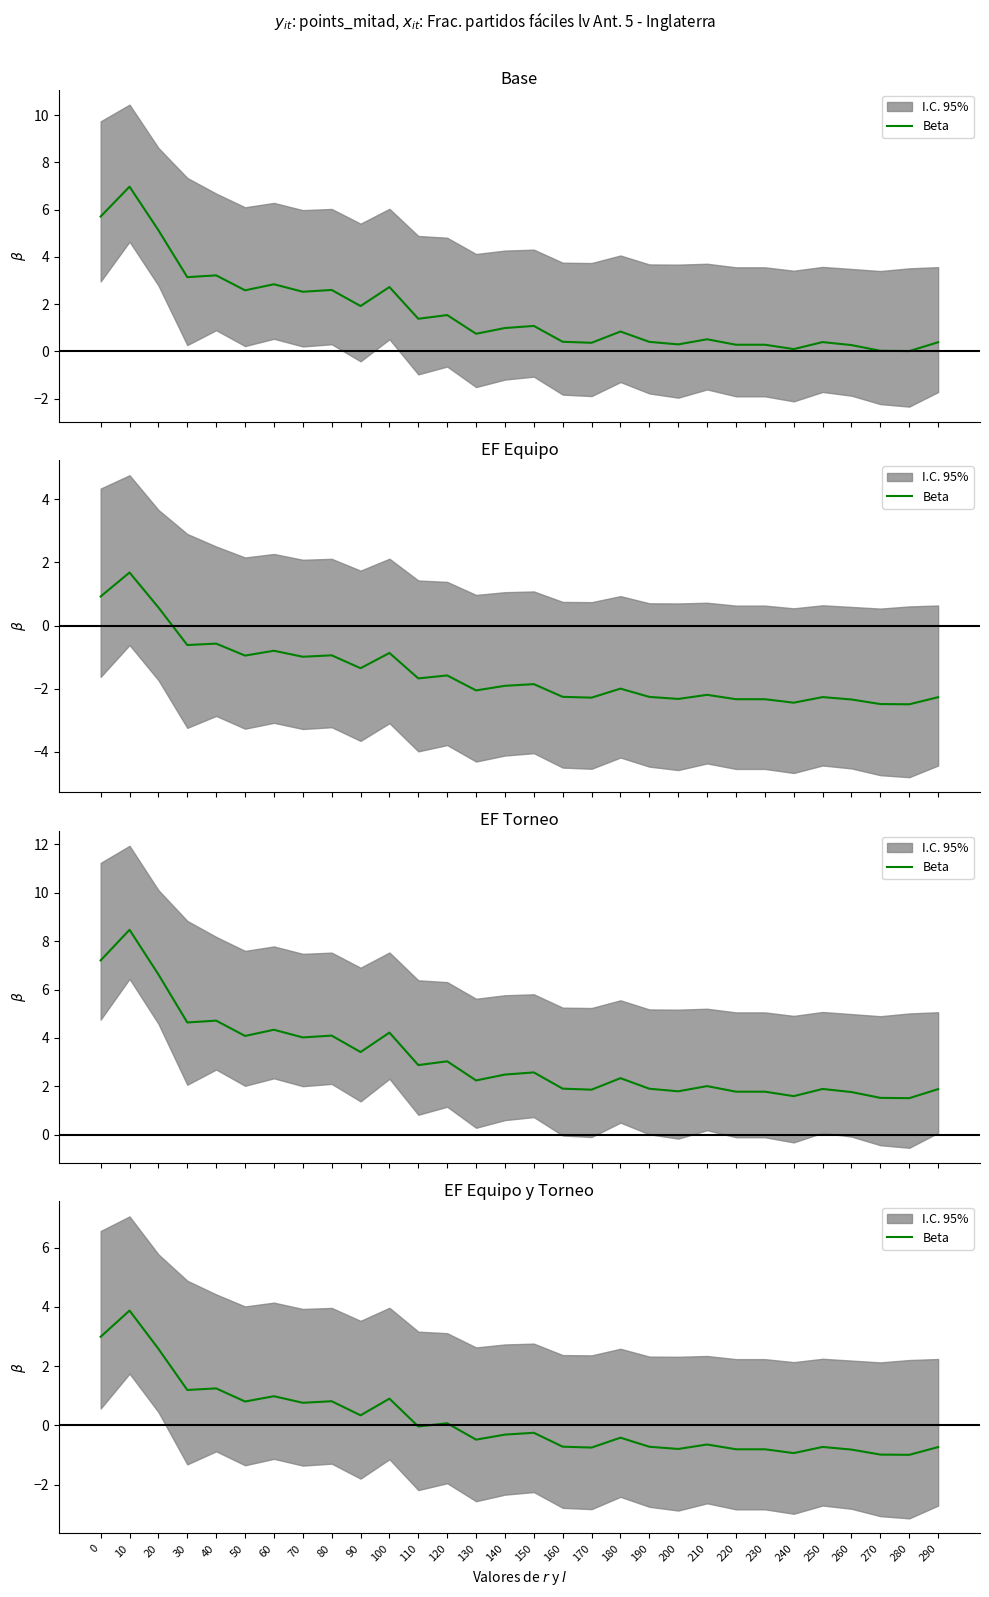

What is the value of the 4th point from the left?

1.2